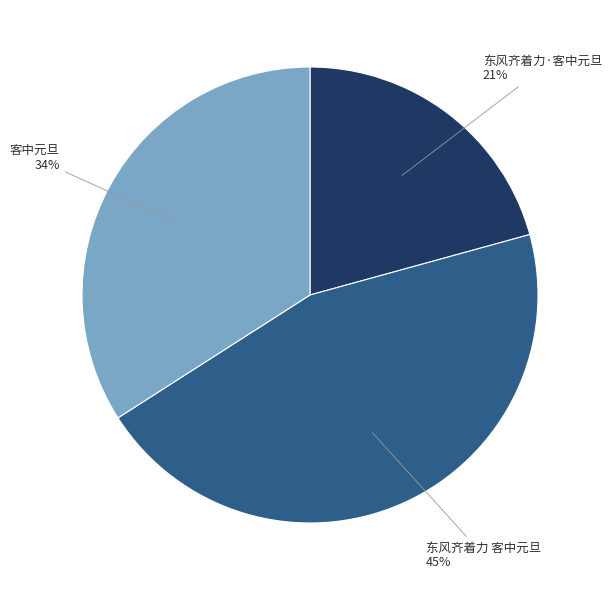

How many segments does this pie chart have?

3